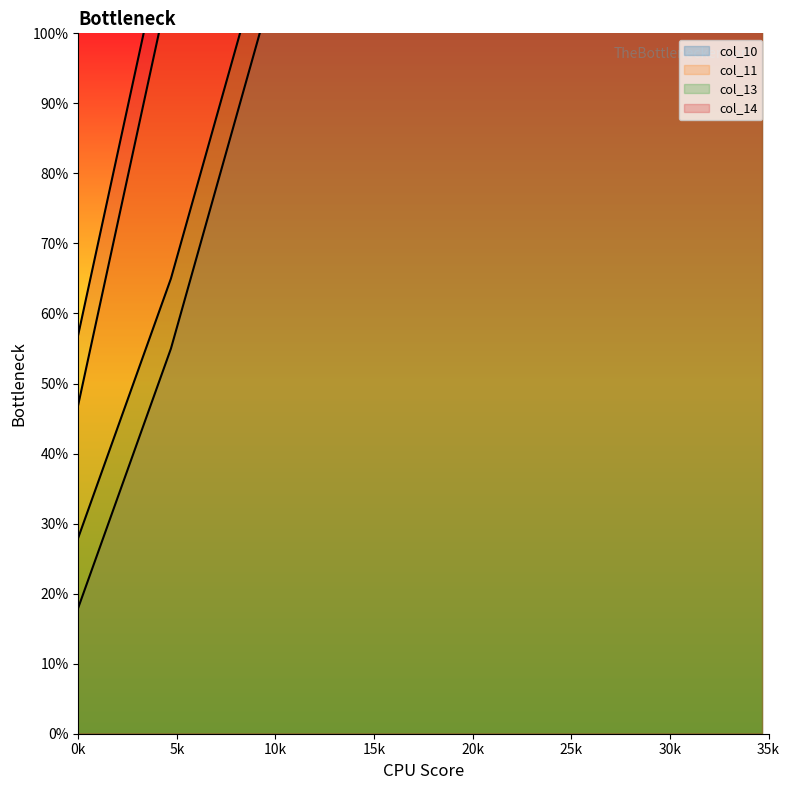

True or false: col_11 and col_14 cross at least once.

False